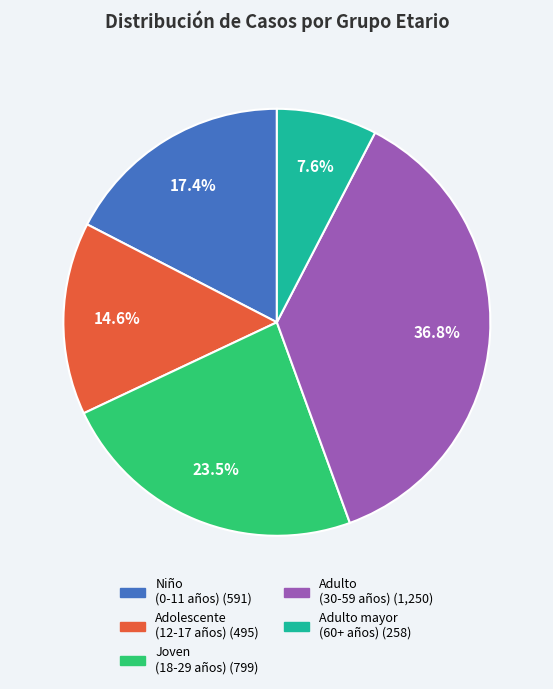

Does any single category account for the majority?

No